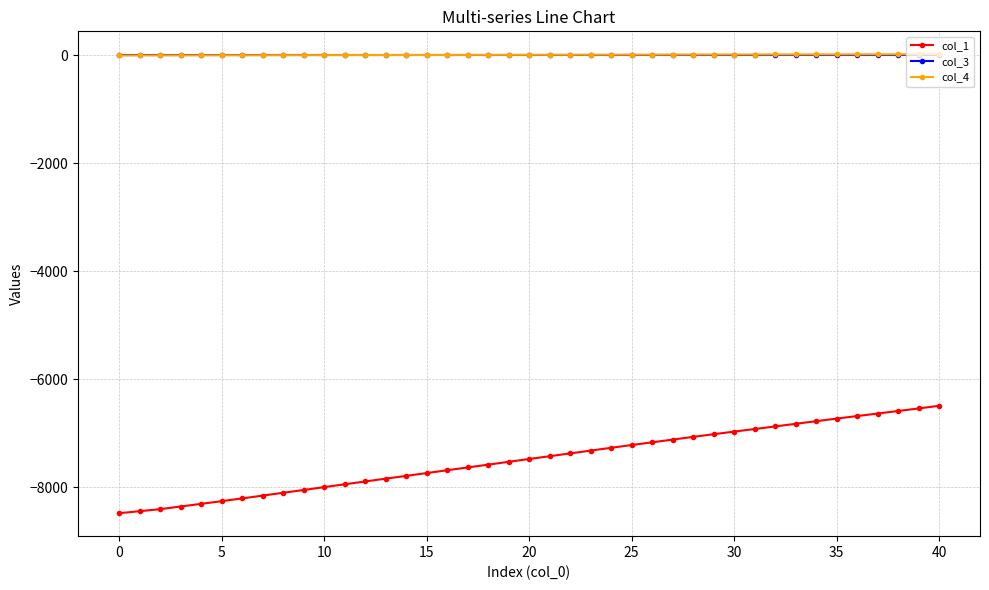

True or false: col_4 and col_1 intersect in this chart.

False